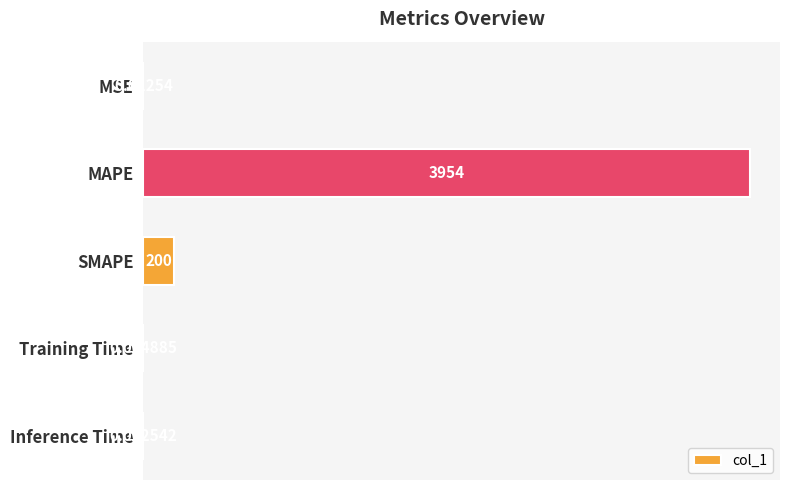

What is the greatest value displayed?

3953.6